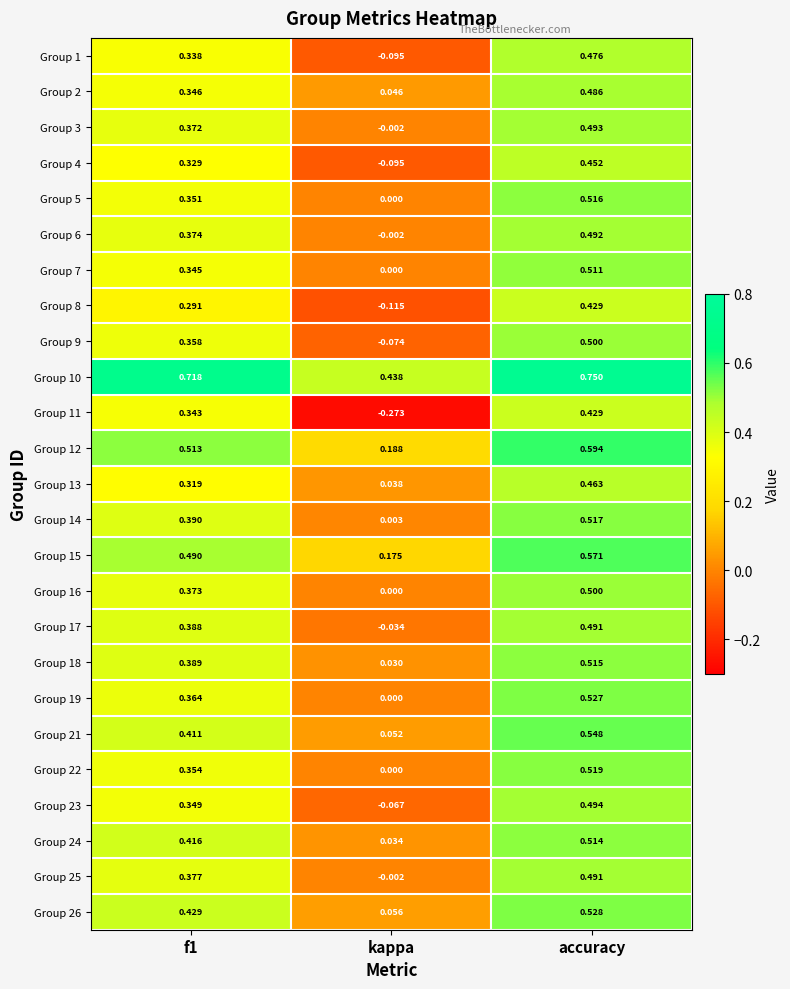

Where is Group 17 nearest to the value 0?

kappa